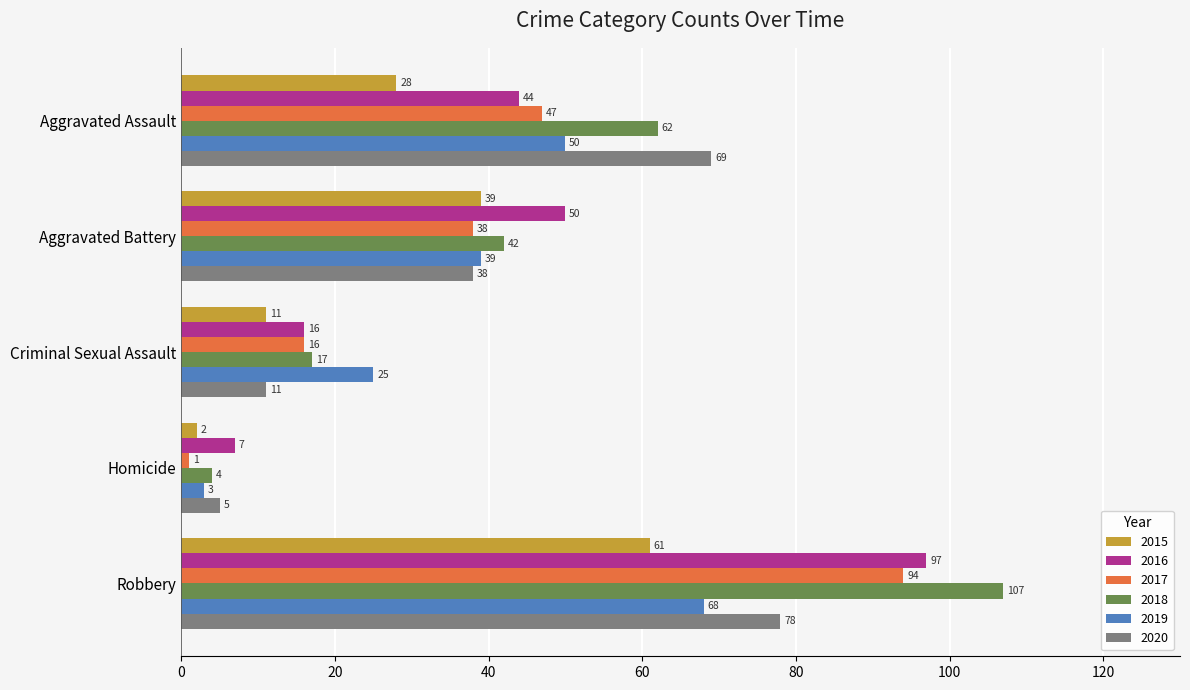

At which category is the sum across all series the highest?

Robbery